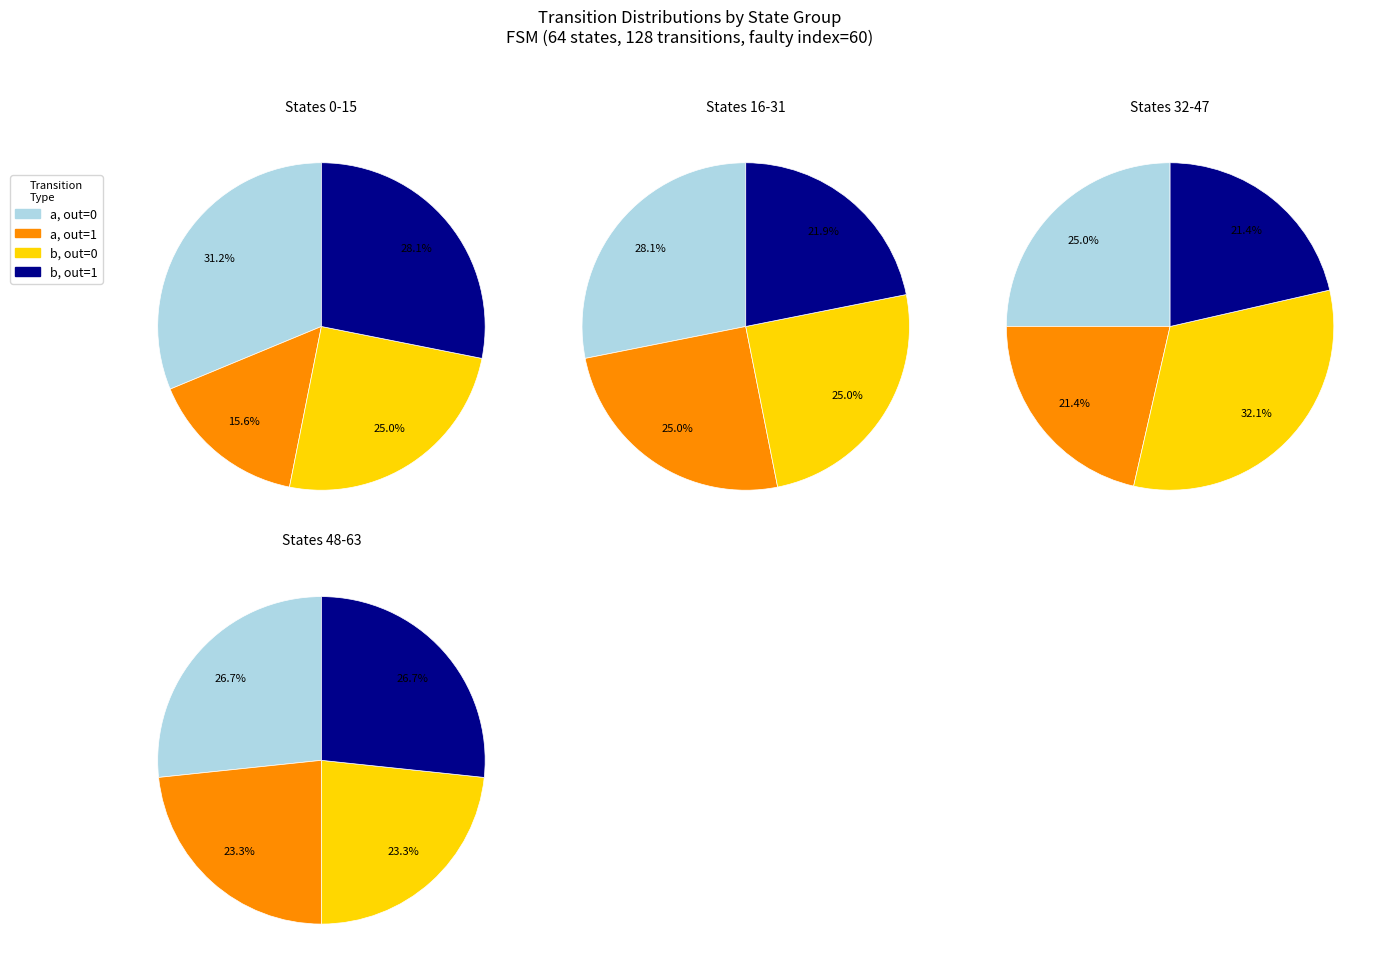

What percentage is NOT represented by 0?

75.0%